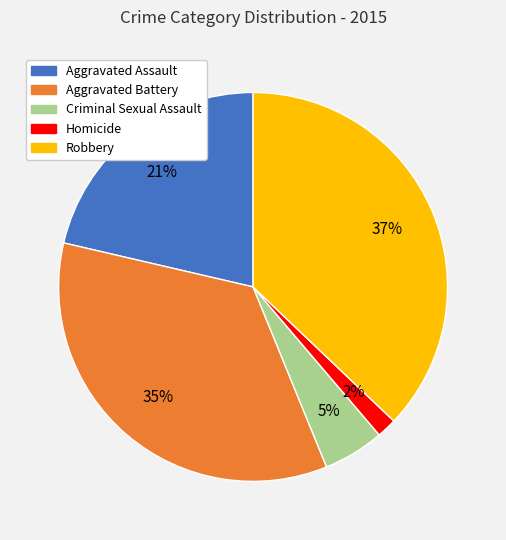

To the nearest percent, what is the difference between the largest and smallest slice percentages?

35%